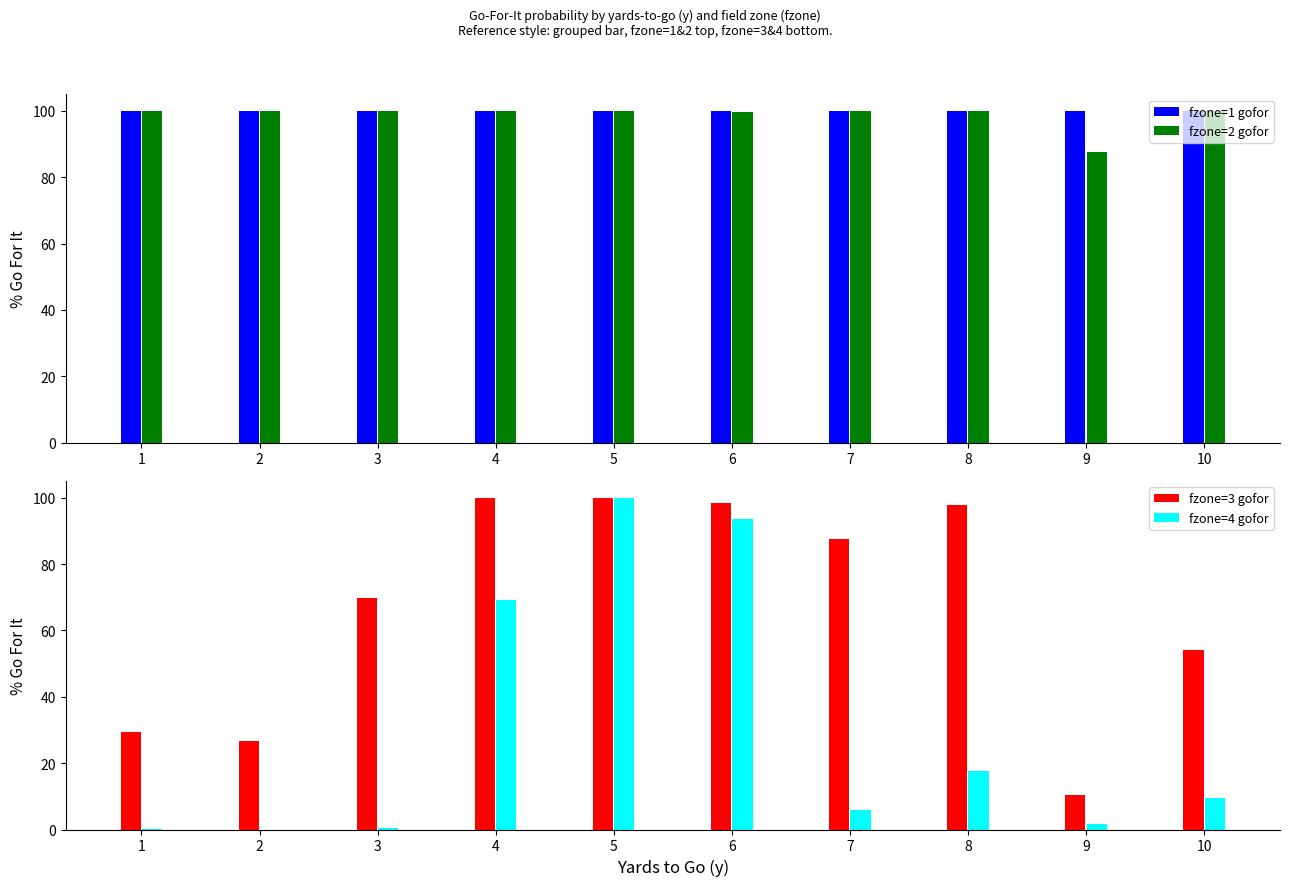

Is the value of fzone=3 gofor at 5 greater than the value of fzone=4 gofor at 1?

Yes